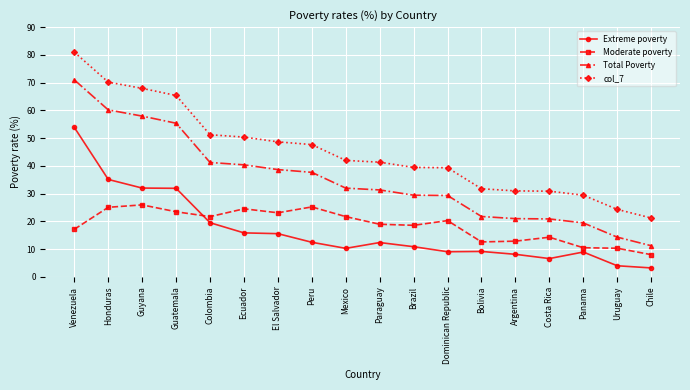

True or false: Total Poverty and Extreme poverty cross at least once.

False